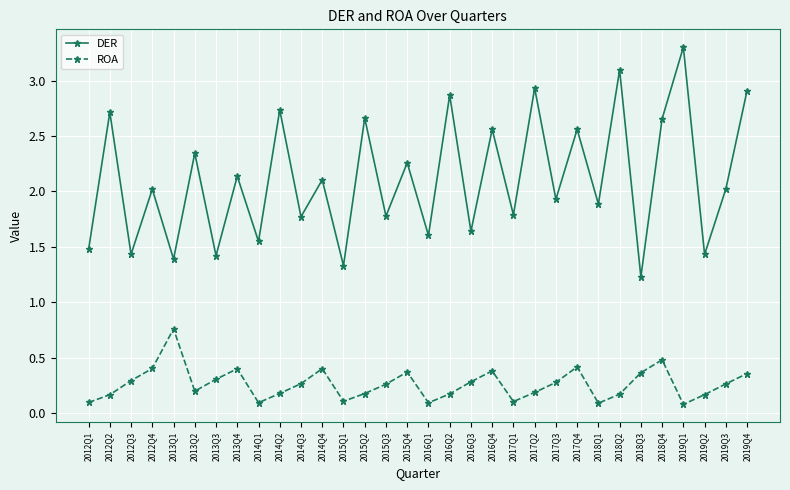

At which category does ROA reach its first local peak?

2013Q1